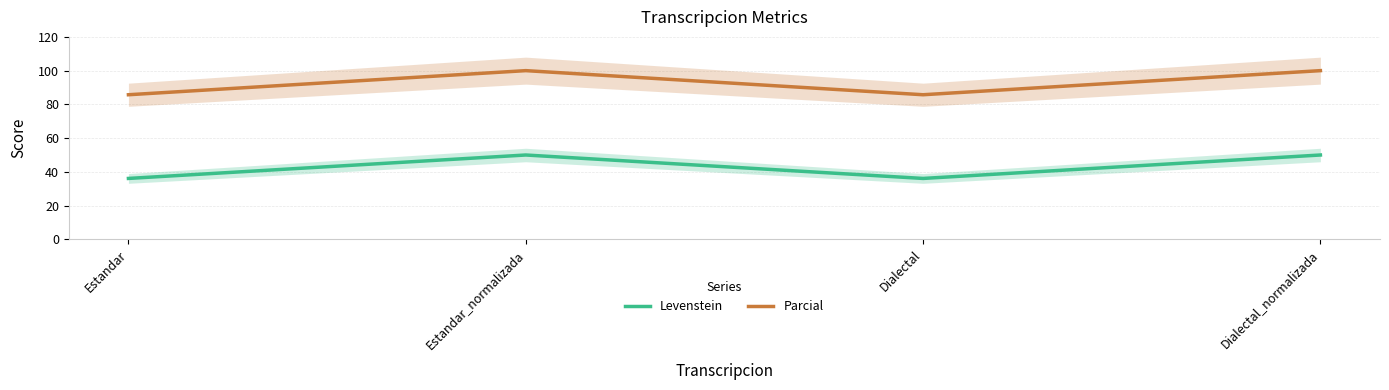

Is it true that Levenstein equals 50.0 at Dialectal_normalizada?

True